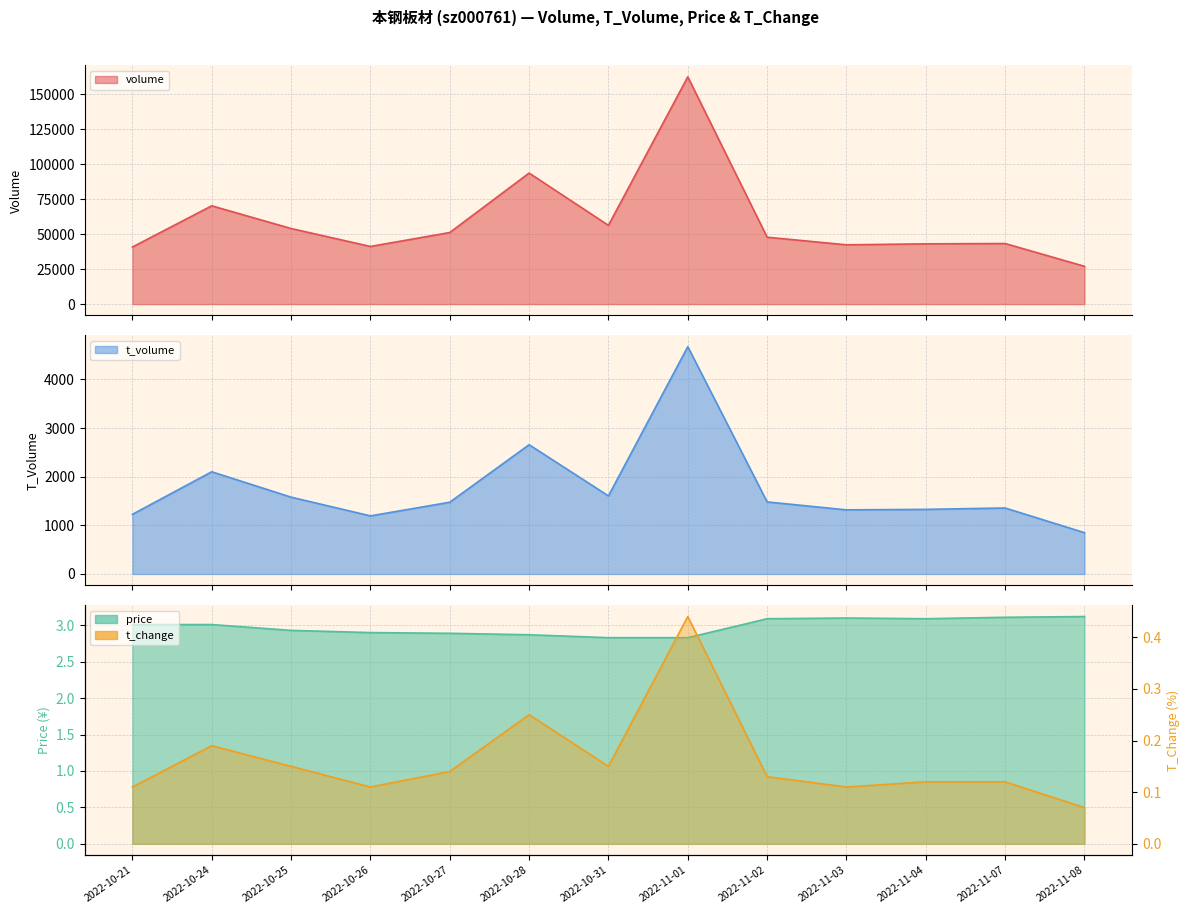

At which category does t_volume reach its first local valley?

2022-10-26